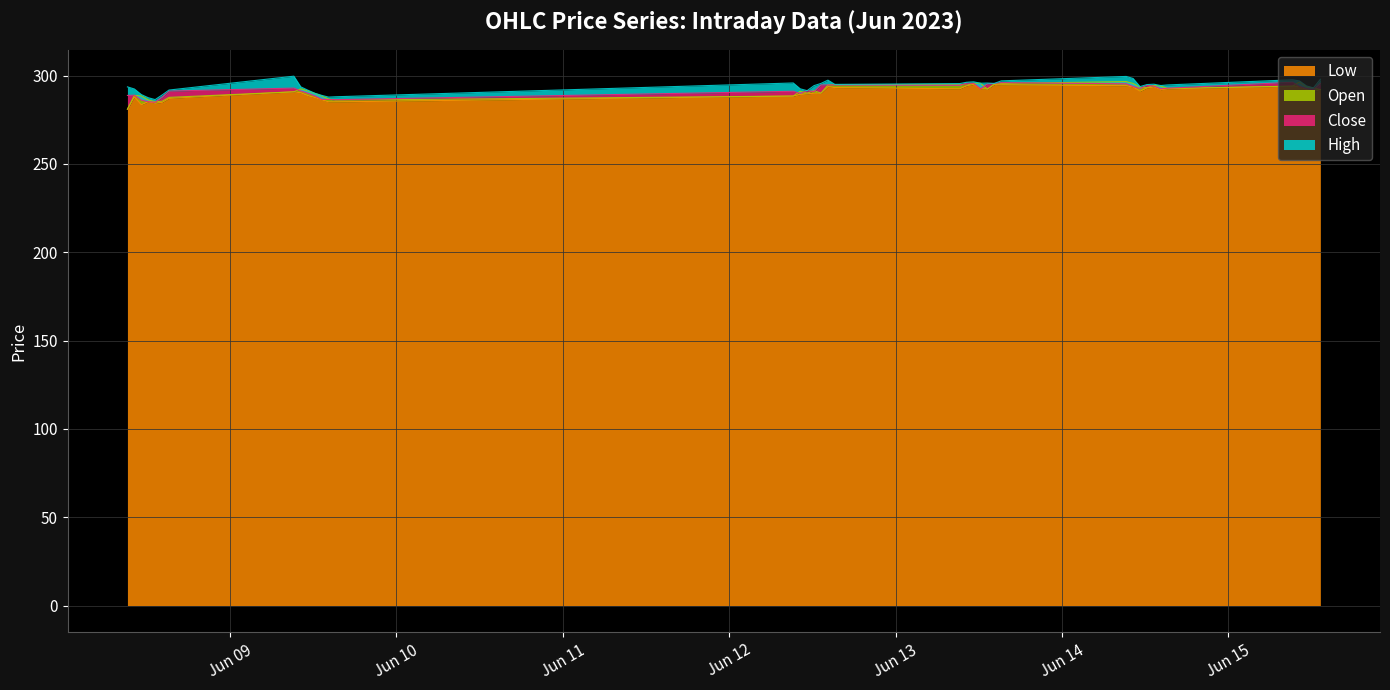

True or false: Close and High intersect in this chart.

False